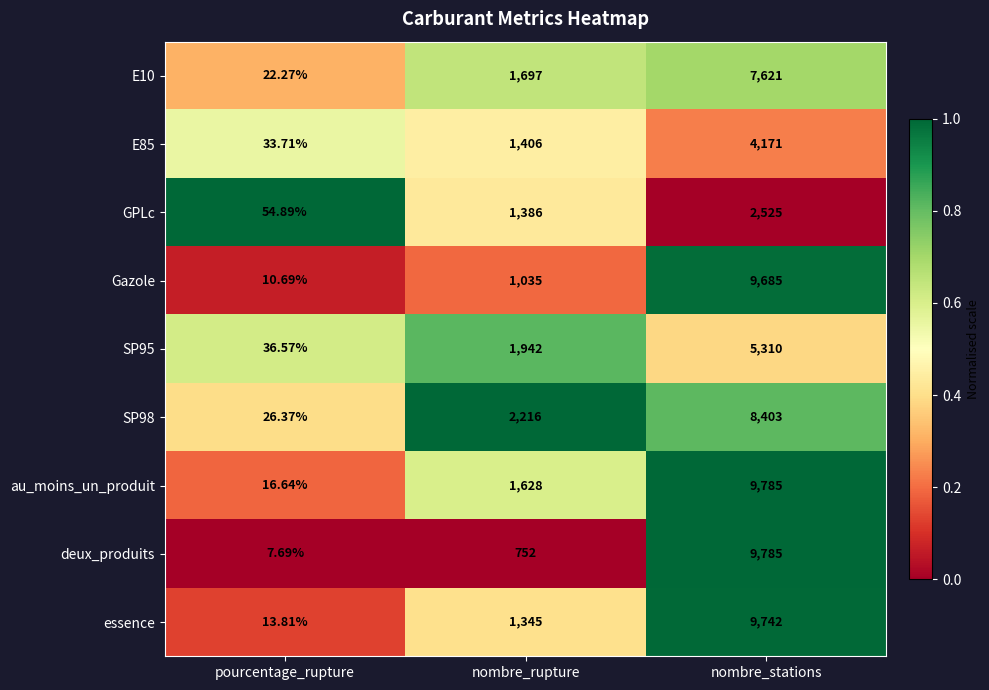

Where is SP98 nearest to the value 4214?

nombre_rupture